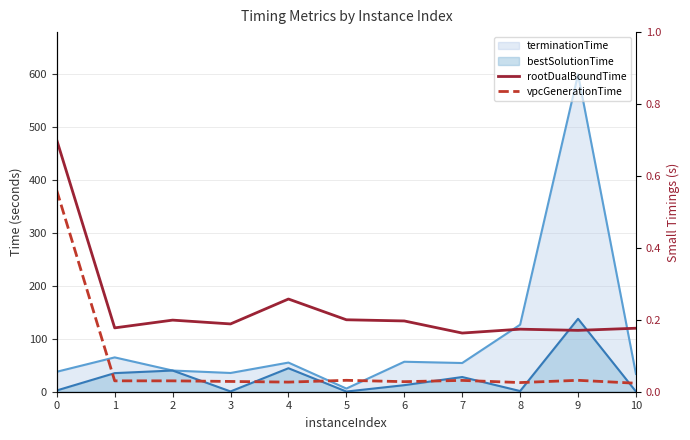

At which label is rootDualBoundTime closest to 0?

7